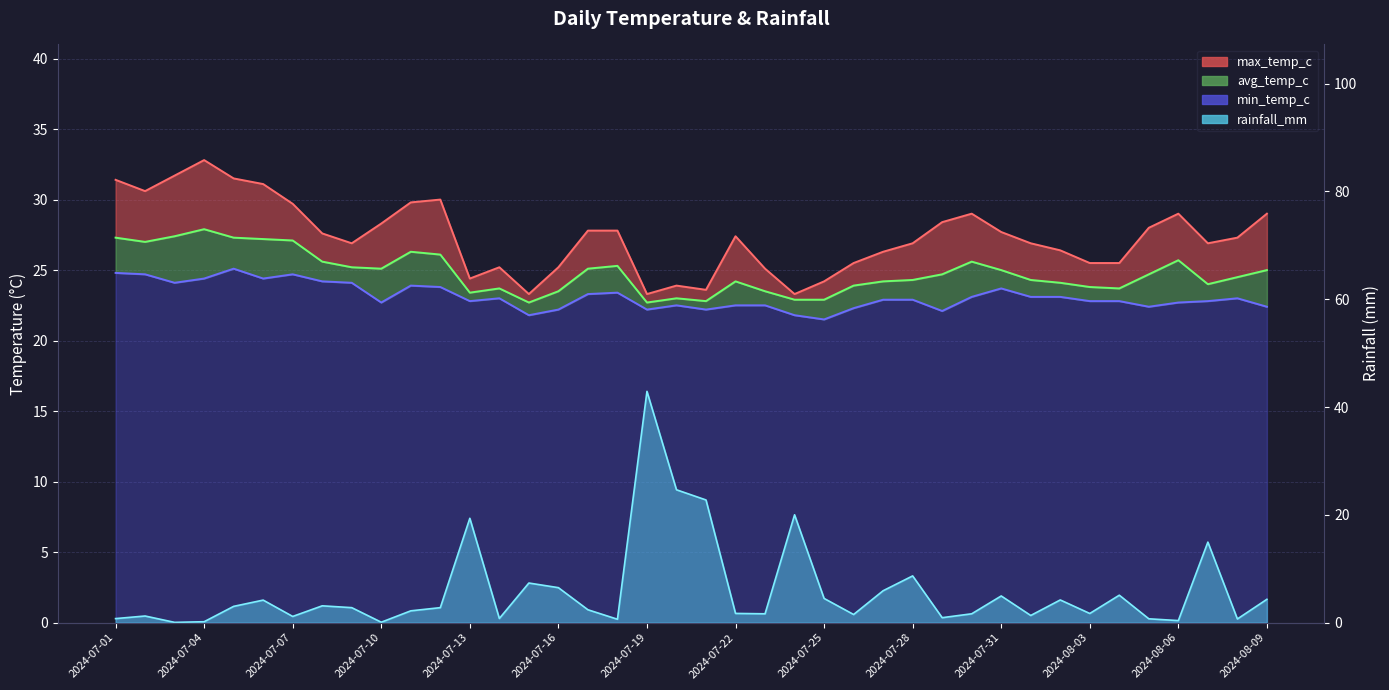

What is the lowest value of the rainfall_mm series?

0.1